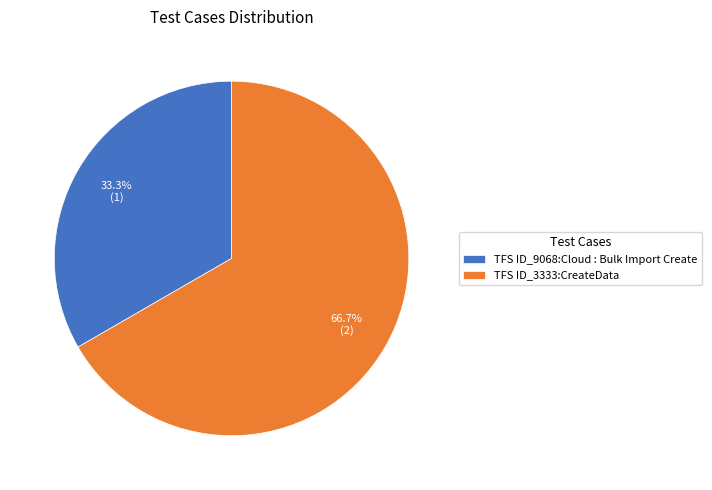

The TFS ID_9068:Cloud : Bulk Import Create slice represents 33% of the pie. True or false?

True